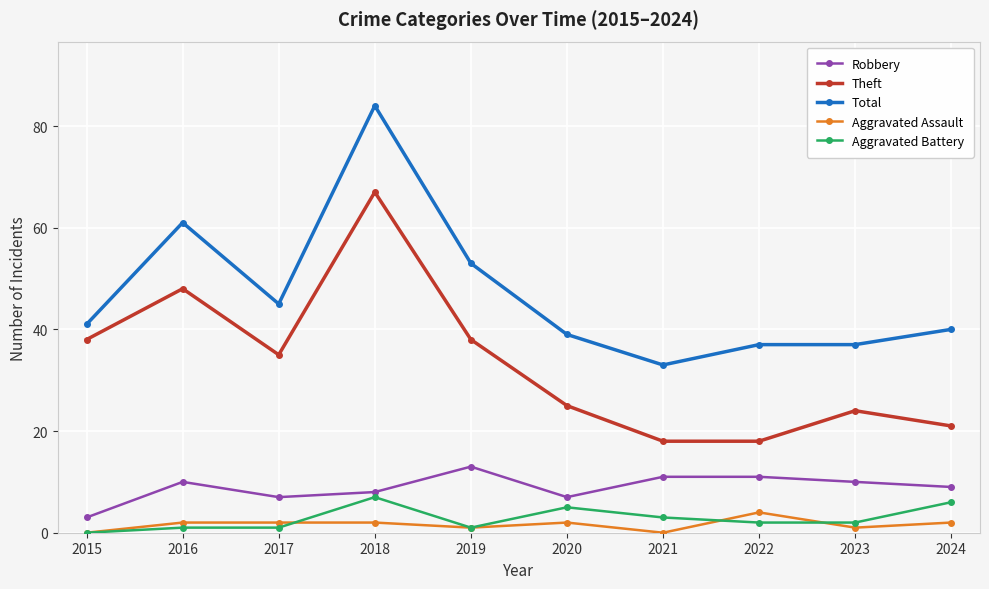

What are all the series names shown in the legend?

Robbery, Theft, Total, Aggravated Assault, Aggravated Battery